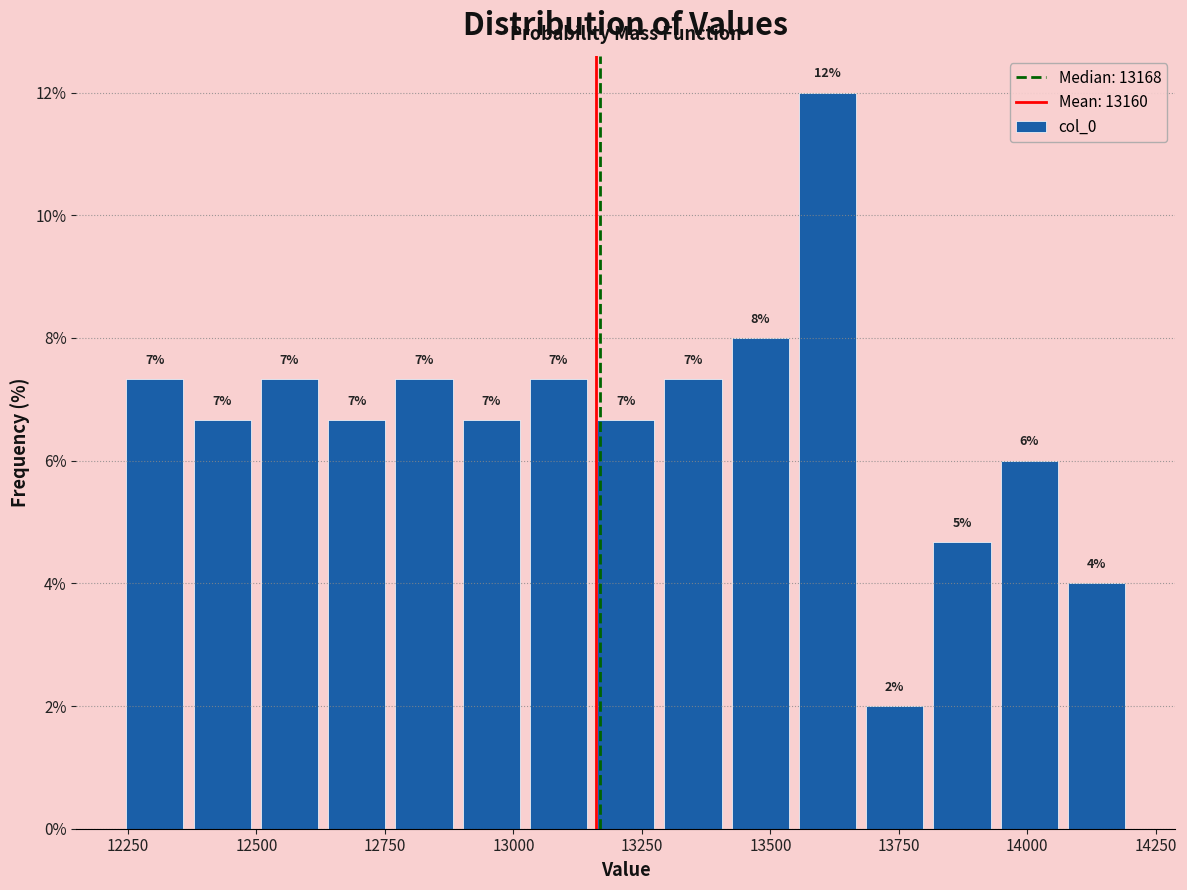

Read against the x-axis, roughly where is the centre of the tallest bar?

13600